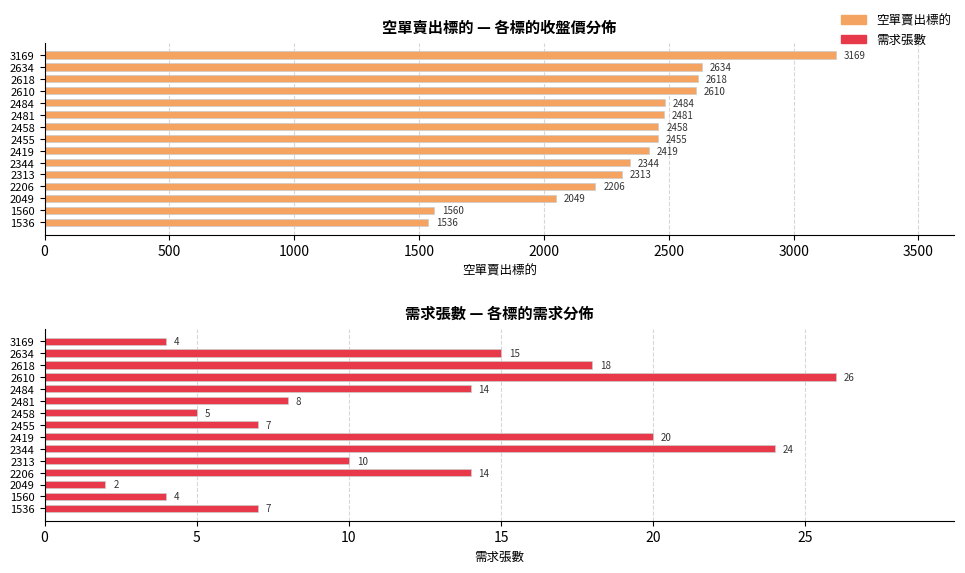

Is the value of 需求張數 at 2481 greater than the value of 空單賣出標的 at 2481?

No